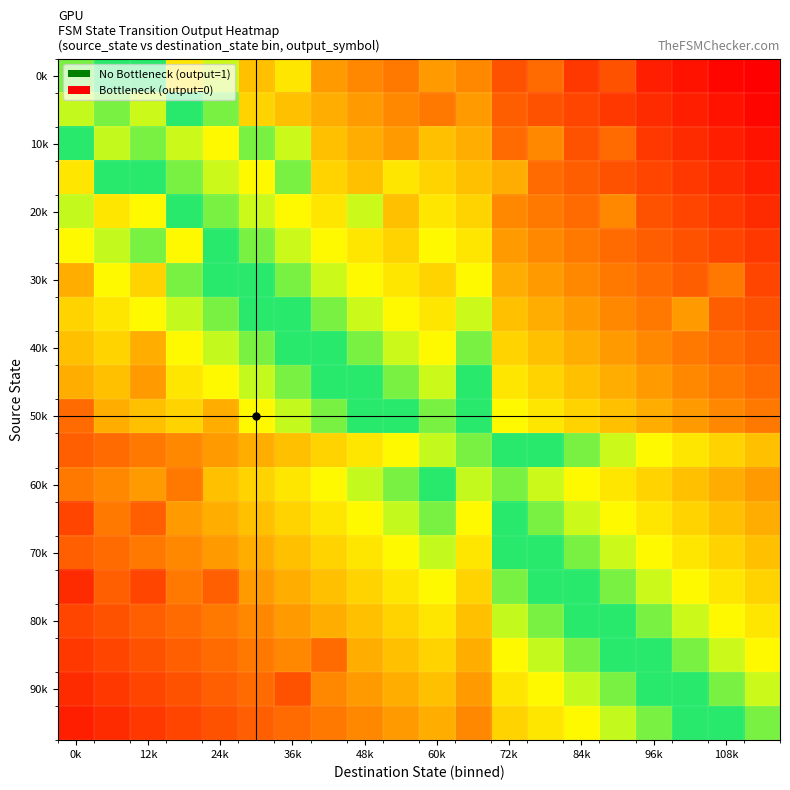

At which category does the chart reach its peak across all series?

19